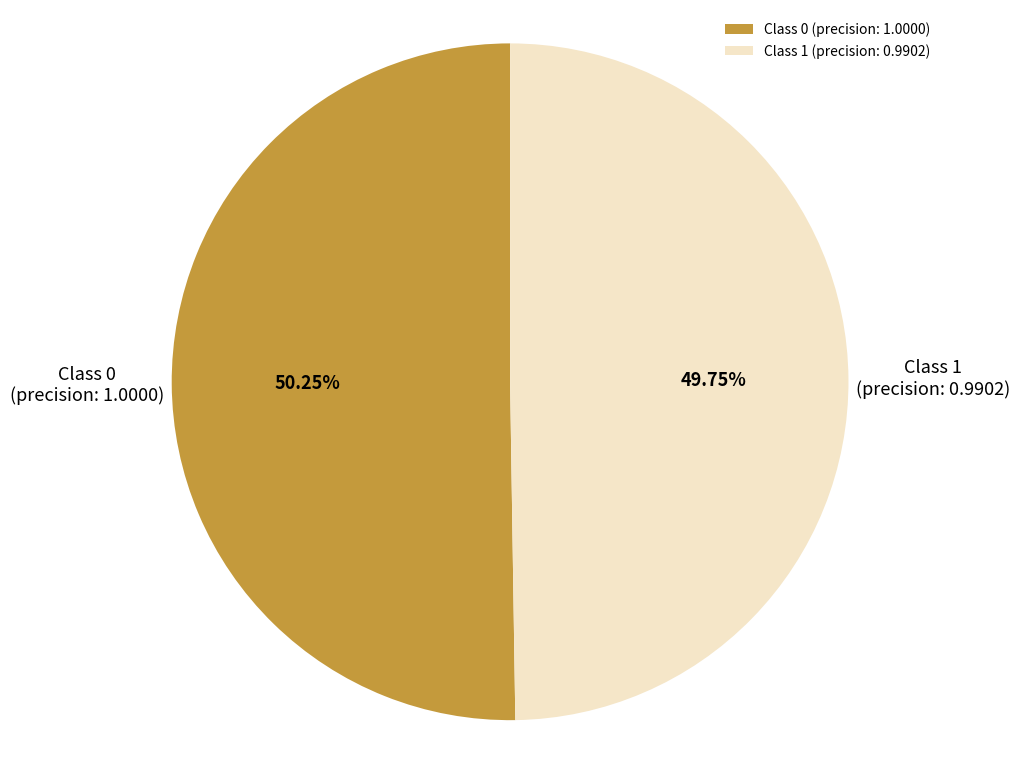

Combined, do Class 1 (precision: 0.9902) and Class 0 (precision: 1.0000) account for over 50%?

Yes